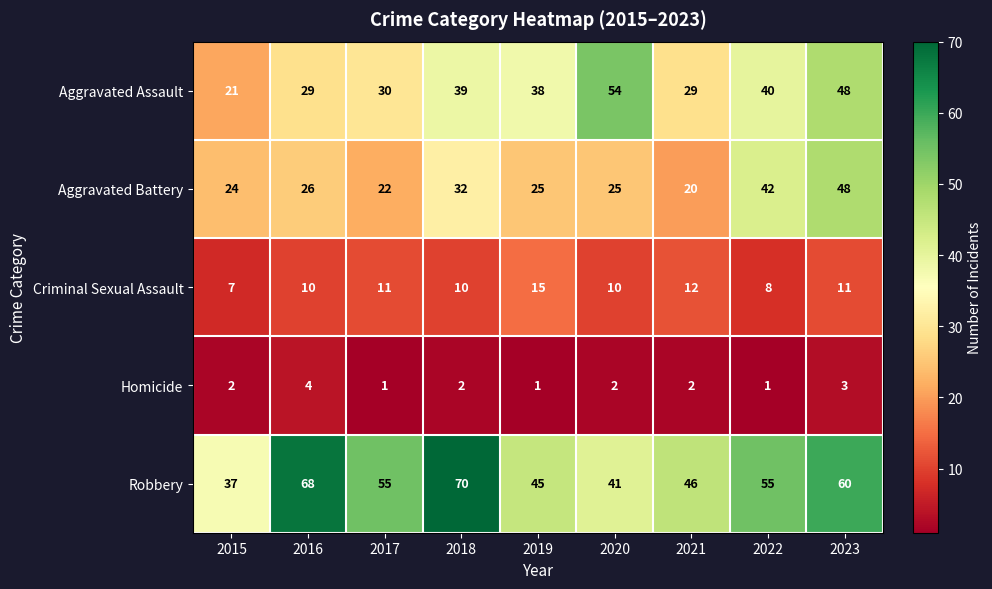

At which label does Aggravated Battery first exceed 25?

2016